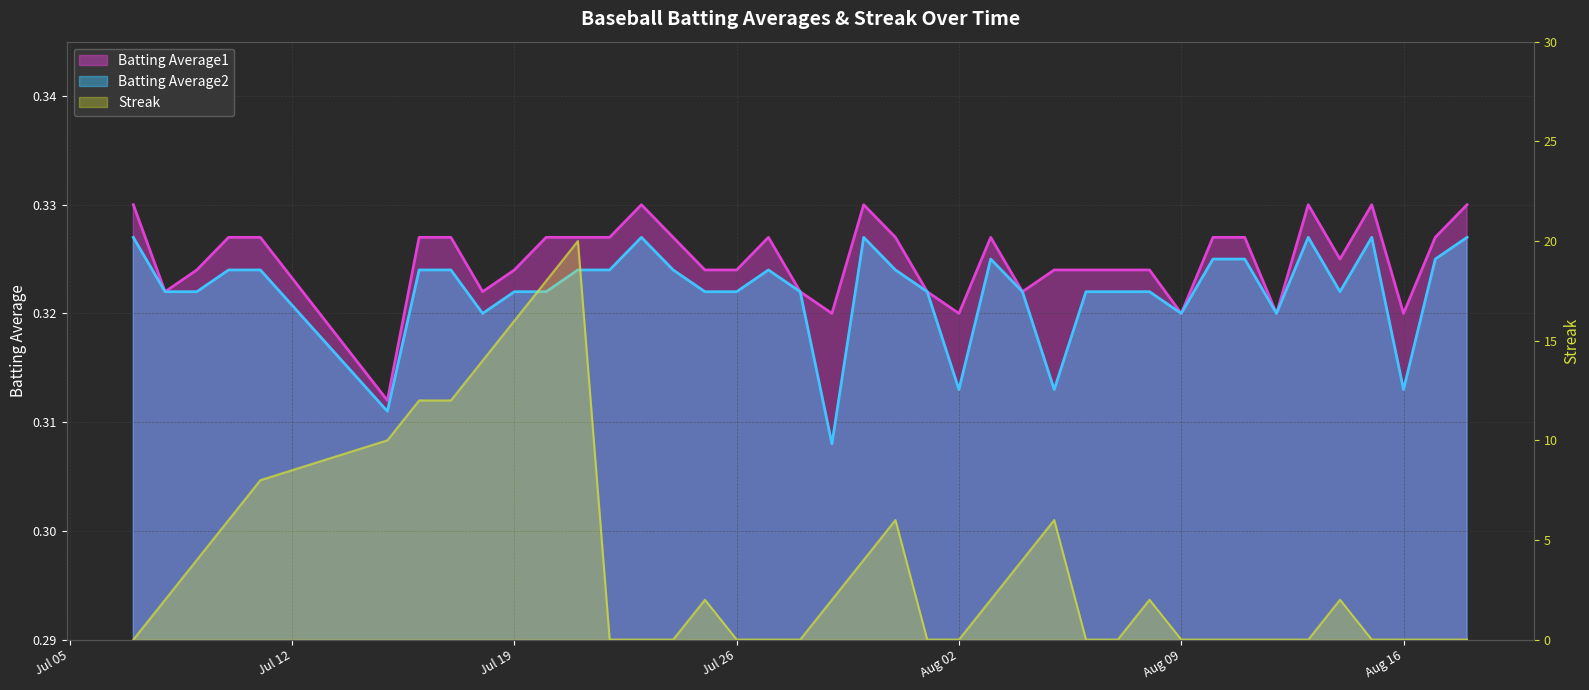

True or false: Batting Average1 has a value of 0.3 at 2010-07-23.

True